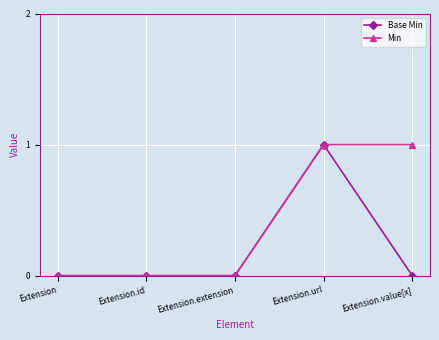

The Min series shows 1 at Extension.url. True or false?

True